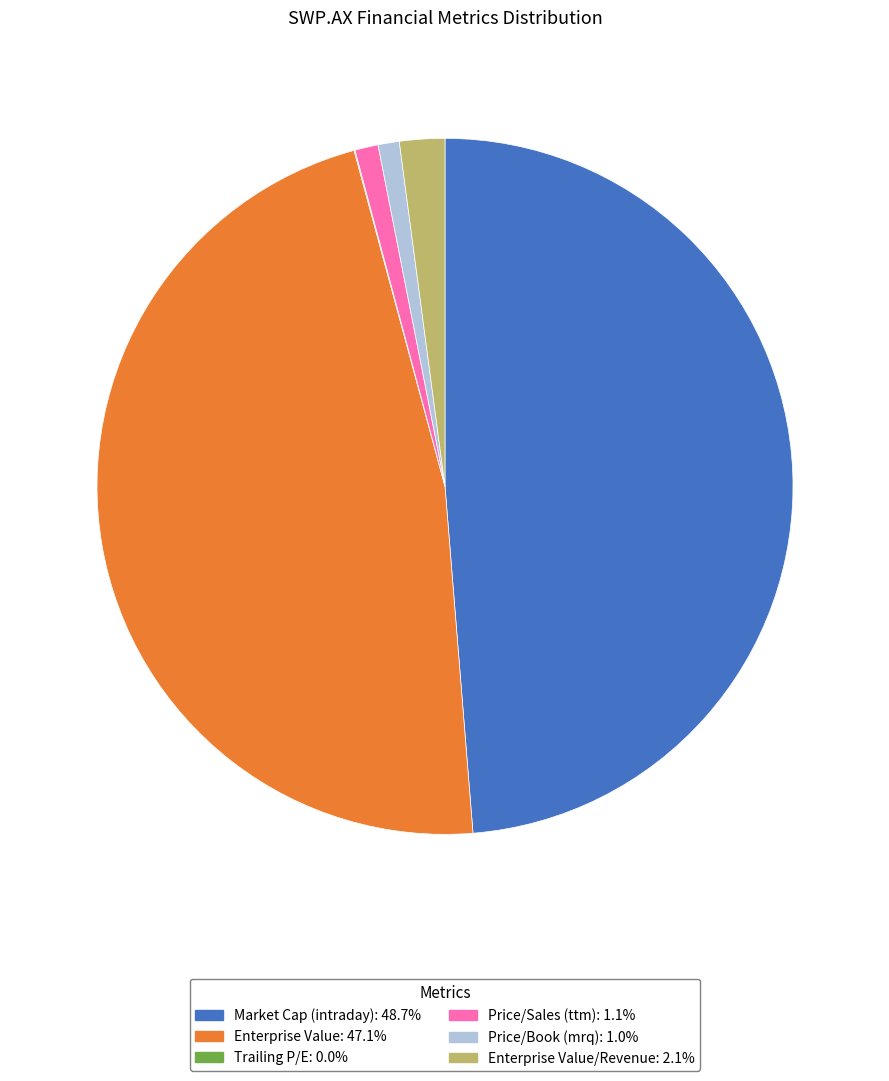

Combined, do Price/Sales (ttm): 1.1% and Enterprise Value: 47.1% account for over 50%?

No